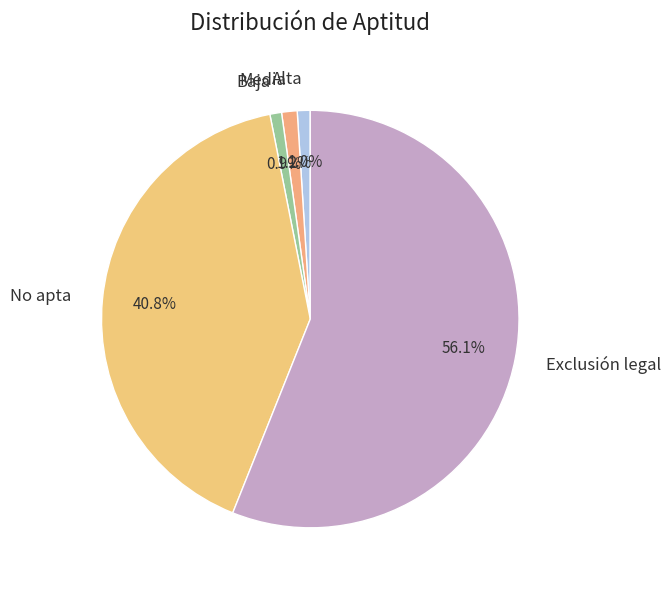

What is the largest slice in the pie chart?

Exclusión legal